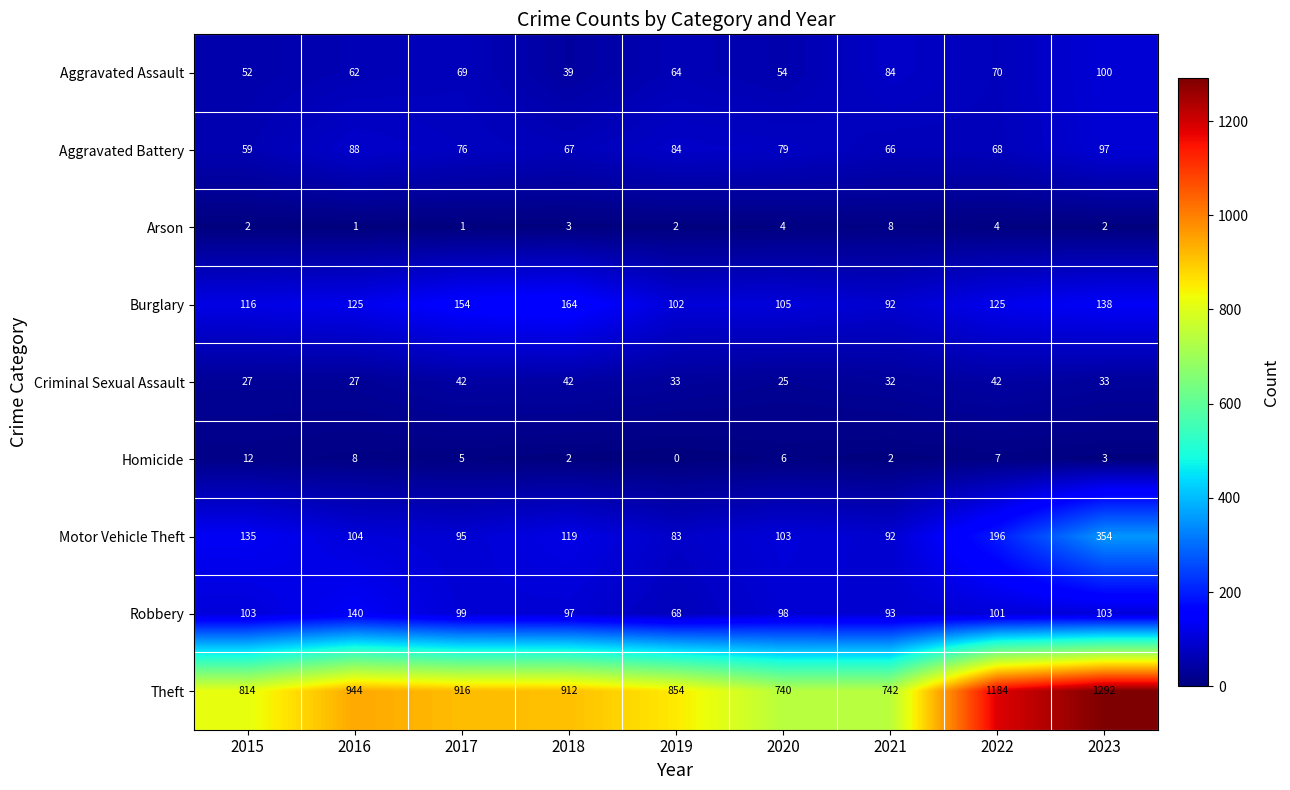

What is the highest value of the Homicide series?

12